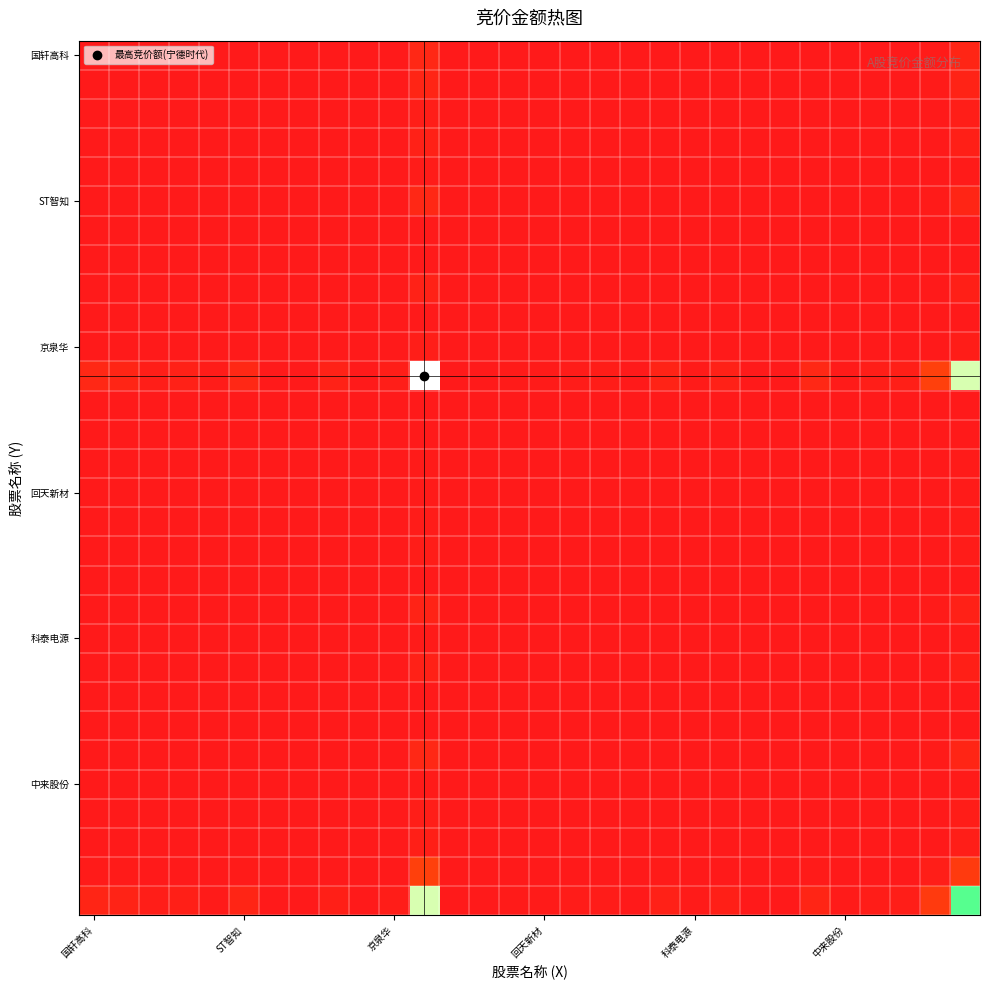

At how many categories does at least one series exceed 0?

30